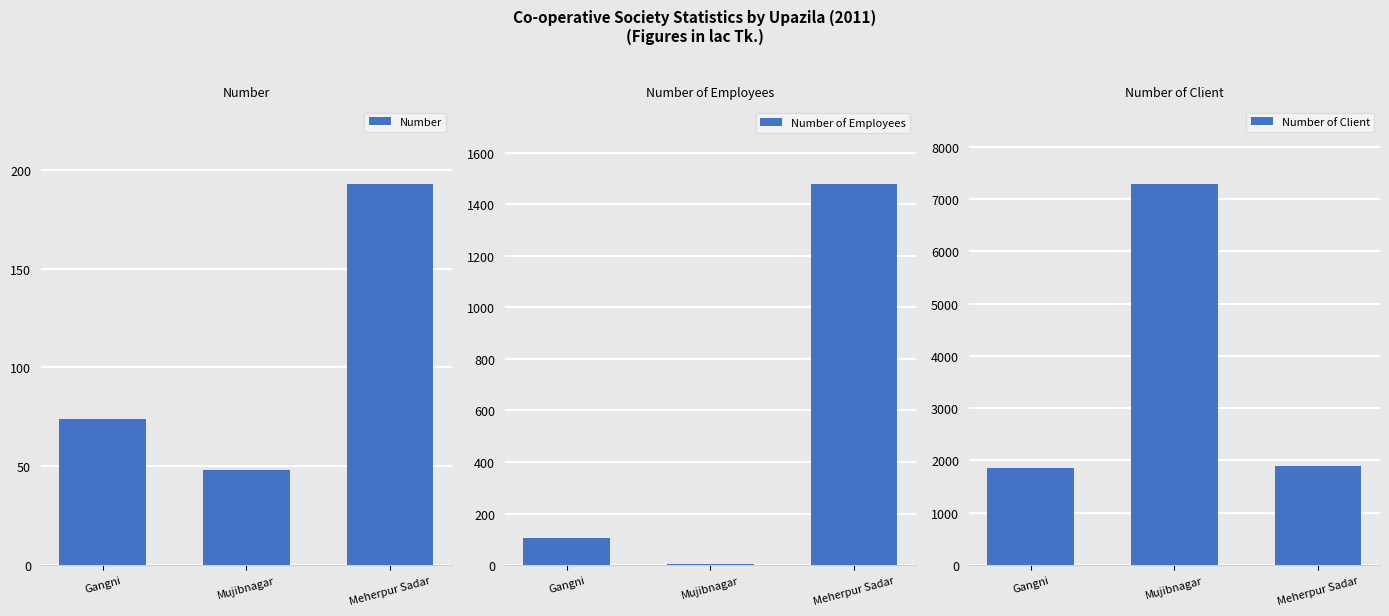

What are all the series names shown in the legend?

Number, Number of Employees, Number of Client